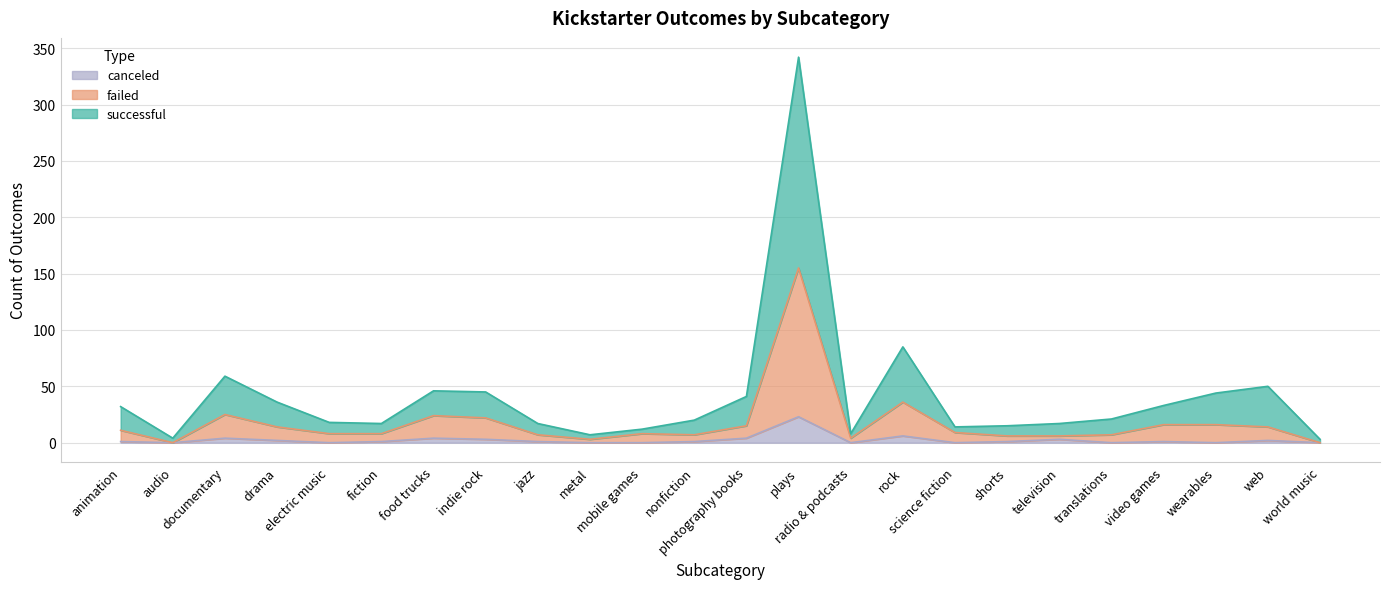

Reading left to right, extract all data points from this chart.

successful: animation=32	audio=4	documentary=59	drama=36	electric music=18	fiction=17	food trucks=46	indie rock=45	jazz=17	metal=7	mobile games=12	nonfiction=20	photography books=41	plays=342	radio & podcasts=8	rock=85	science fiction=14	shorts=15	television=17	translations=21	video games=33	wearables=44	web=50	world music=3
failed: animation=11	audio=0	documentary=25	drama=14	electric music=8	fiction=8	food trucks=24	indie rock=22	jazz=7	metal=3	mobile games=8	nonfiction=7	photography books=15	plays=155	radio & podcasts=4	rock=36	science fiction=9	shorts=6	television=6	translations=7	video games=16	wearables=16	web=14	world music=0
canceled: animation=1	audio=0	documentary=4	drama=2	electric music=0	fiction=1	food trucks=4	indie rock=3	jazz=1	metal=0	mobile games=0	nonfiction=1	photography books=4	plays=23	radio & podcasts=0	rock=6	science fiction=0	shorts=1	television=3	translations=0	video games=1	wearables=0	web=2	world music=0